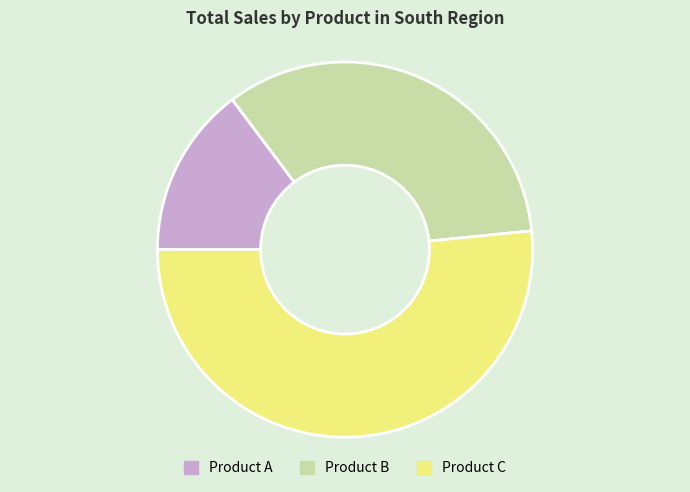

Between Product C and Product A, which is larger?

Product C